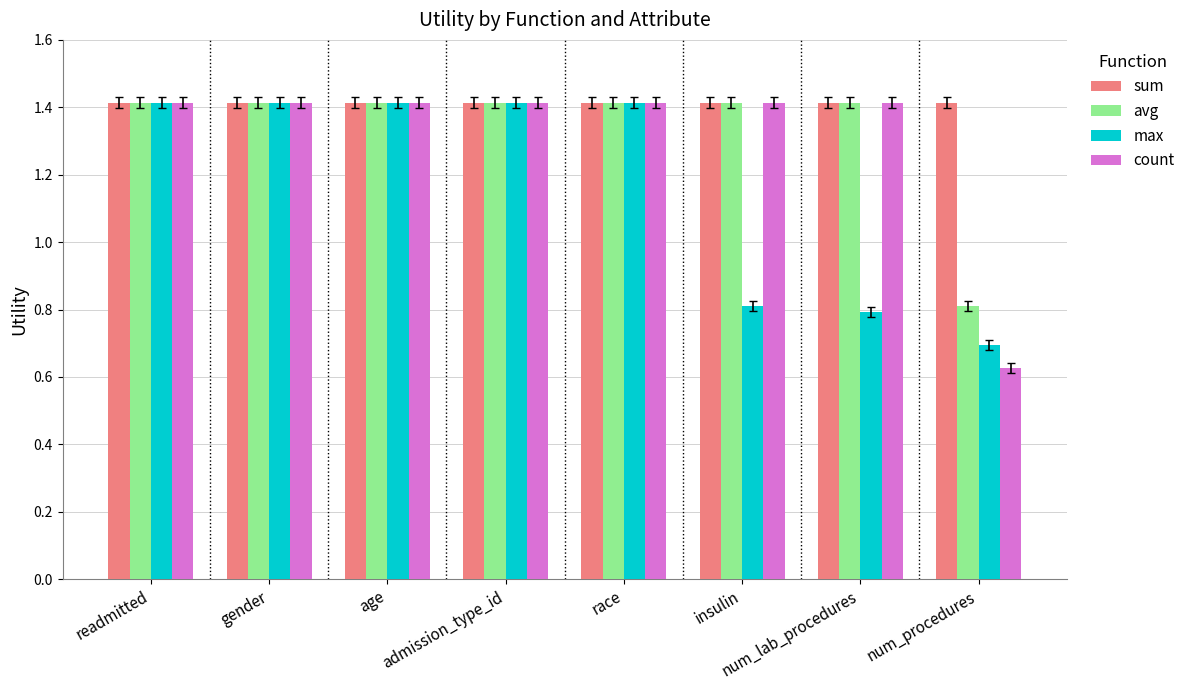

Which category has the lowest value in the max series?

num_procedures